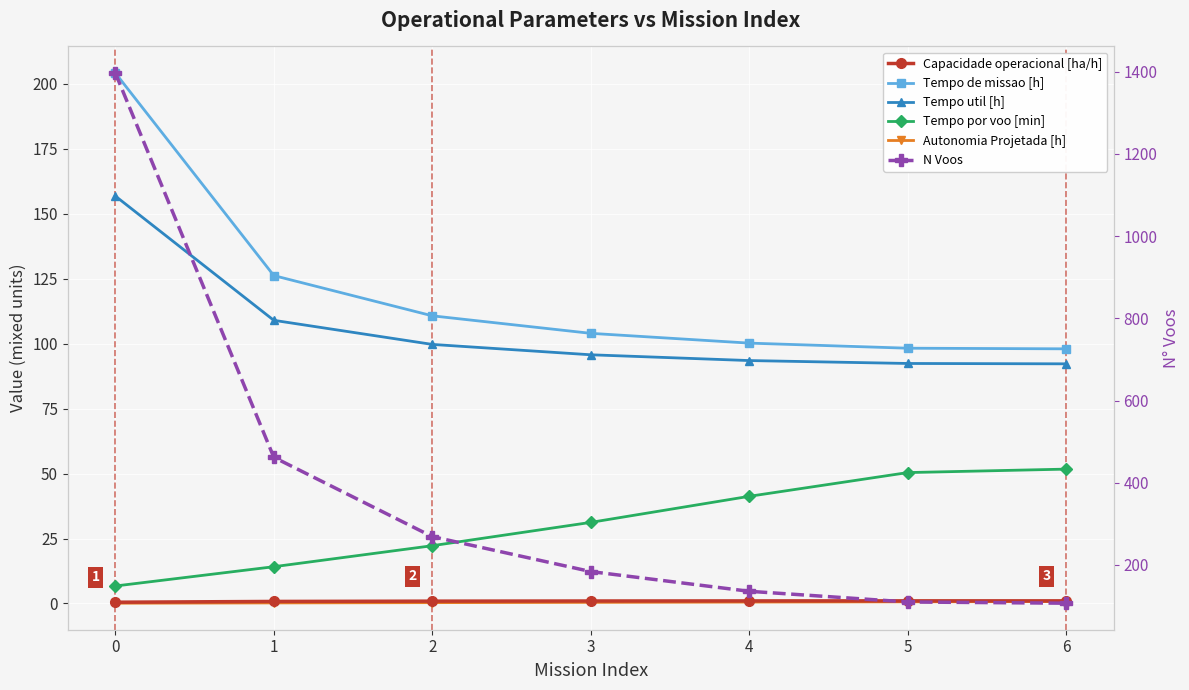

What is the difference between the second highest and second lowest values in the Tempo util [h] series?

16.6